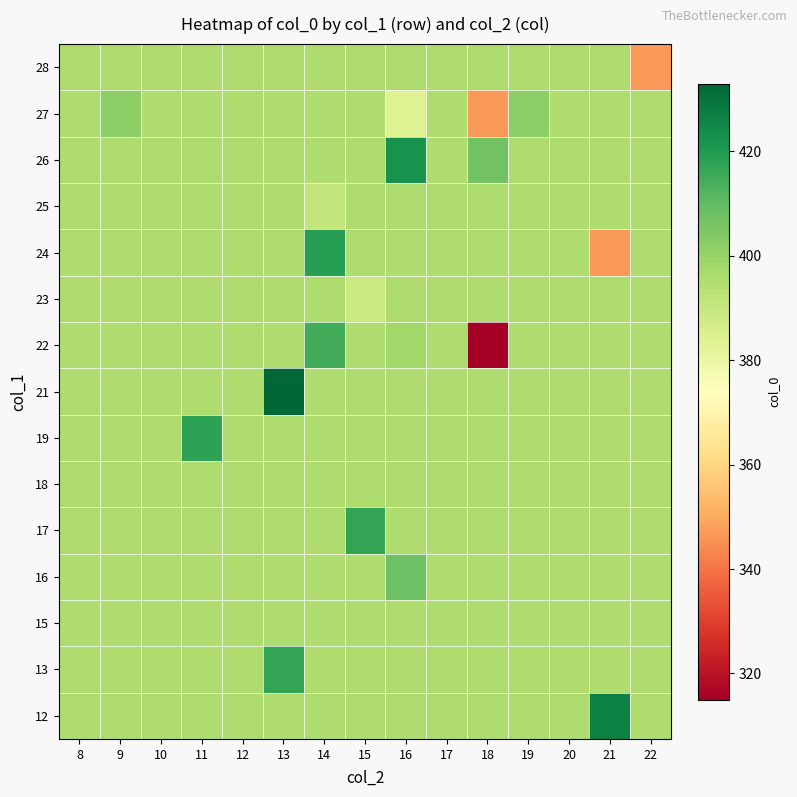

Reading left to right, what are all the values shown in this chart?

row_0: 395.2	395.2	395.2	395.2	395.2	395.2	395.2	395.2	395.2	395.2	395.2	395.2	395.2	427.0	395.2
row_1: 395.2	395.2	395.2	395.2	395.2	417.0	395.2	395.2	395.2	395.2	395.2	395.2	395.2	395.2	395.2
row_2: 395.2	395.2	395.2	395.2	395.2	395.2	395.2	395.2	395.2	395.2	395.2	395.2	395.2	395.2	395.2
row_3: 395.2	395.2	395.2	395.2	395.2	395.2	395.2	395.2	408.0	395.2	395.2	395.2	395.2	395.2	395.2
row_4: 395.2	395.2	395.2	395.2	395.2	395.2	395.2	417.0	395.2	395.2	395.2	395.2	395.2	395.2	395.2
row_5: 395.2	395.2	395.2	395.2	395.2	395.2	395.2	395.2	395.2	395.2	395.2	395.2	395.2	395.2	395.2
row_6: 395.2	395.2	395.2	418.0	395.2	395.2	395.2	395.2	395.2	395.2	395.2	395.2	395.2	395.2	395.2
row_7: 395.2	395.2	395.2	395.2	395.2	433.0	395.2	395.2	395.2	395.2	395.2	395.2	395.2	395.2	395.2
row_8: 395.2	395.2	395.2	395.2	395.2	395.2	415.0	395.2	398.0	395.2	315.0	395.2	395.2	395.2	395.2
row_9: 395.2	395.2	395.2	395.2	395.2	395.2	395.2	389.0	395.2	395.2	395.2	395.2	395.2	395.2	395.2
row_10: 395.2	395.2	395.2	395.2	395.2	395.2	419.0	395.2	395.2	395.2	395.2	395.2	395.2	347.0	395.2
row_11: 395.2	395.2	395.2	395.2	395.2	395.2	391.0	395.2	395.2	395.2	395.2	395.2	395.2	395.2	395.2
row_12: 395.2	395.2	395.2	395.2	395.2	395.2	395.2	395.2	422.0	395.2	407.0	395.2	395.2	395.2	395.2
row_13: 395.2	402.0	395.2	395.2	395.2	395.2	395.2	395.2	384.0	395.2	347.0	402.0	395.2	395.2	395.2
row_14: 395.2	395.2	395.2	395.2	395.2	395.2	395.2	395.2	395.2	395.2	395.2	395.2	395.2	395.2	347.0